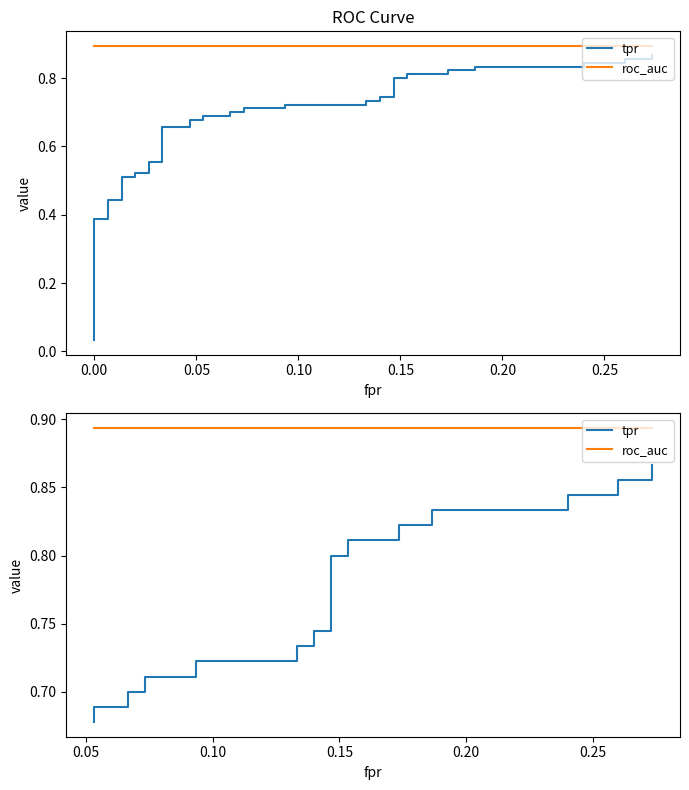

The value of tpr at 0.00 is 1.0. True or false?

False